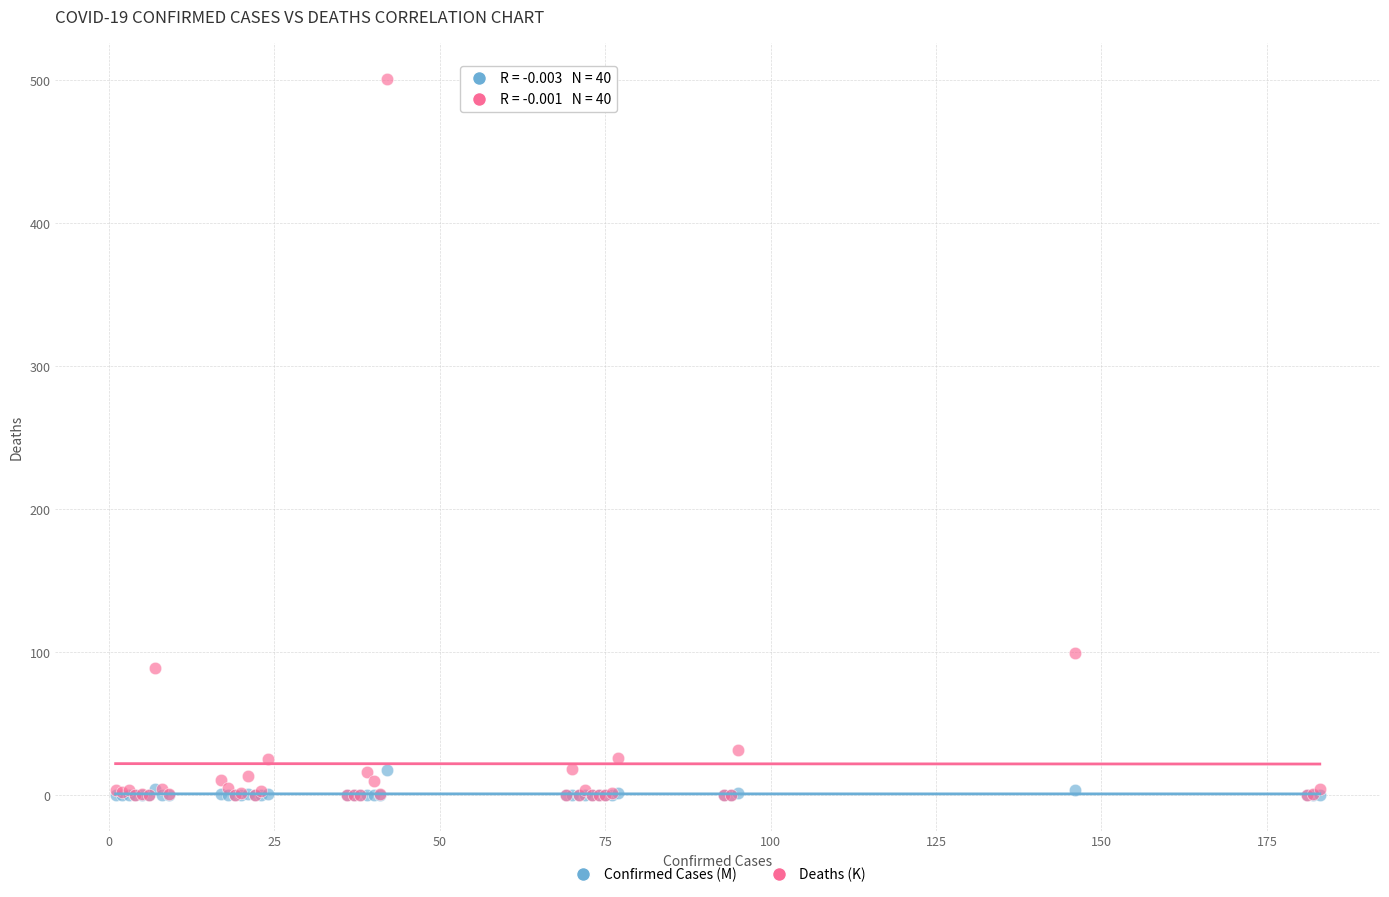

Which series reaches the maximum Y coordinate?

Deaths (K)